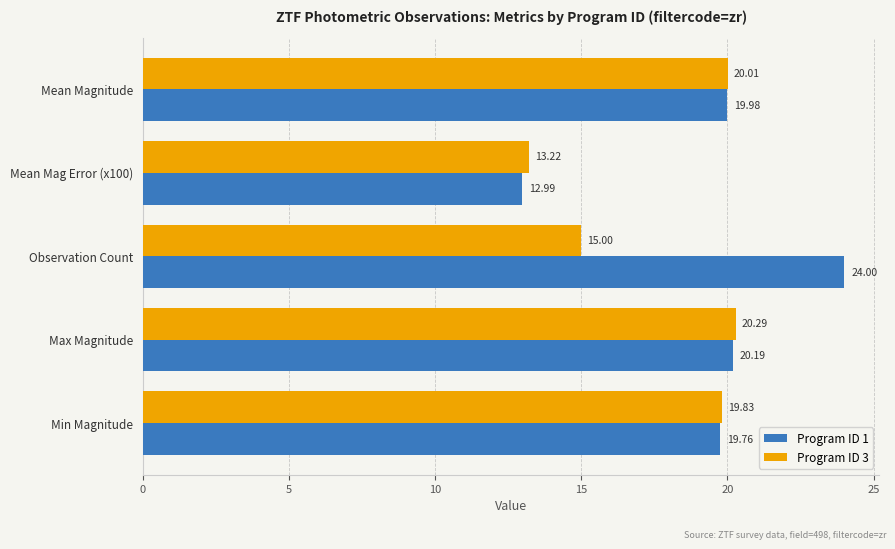

Where is Program ID 1 nearest to the value 18?

Min Magnitude